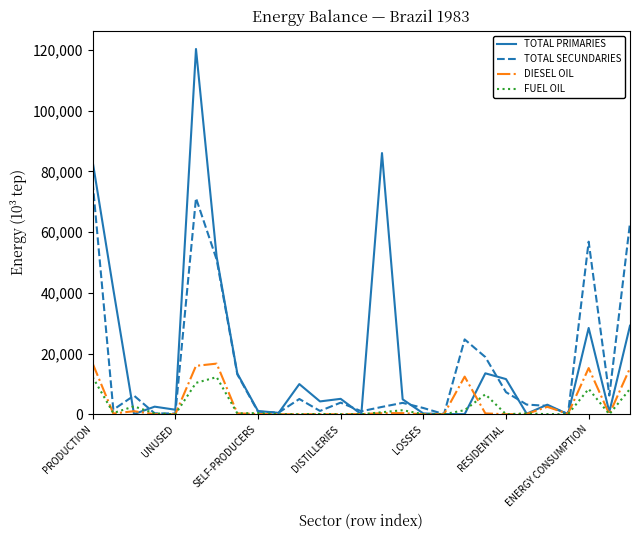

What are all the series names shown in the legend?

TOTAL PRIMARIES, TOTAL SECUNDARIES, DIESEL OIL, FUEL OIL